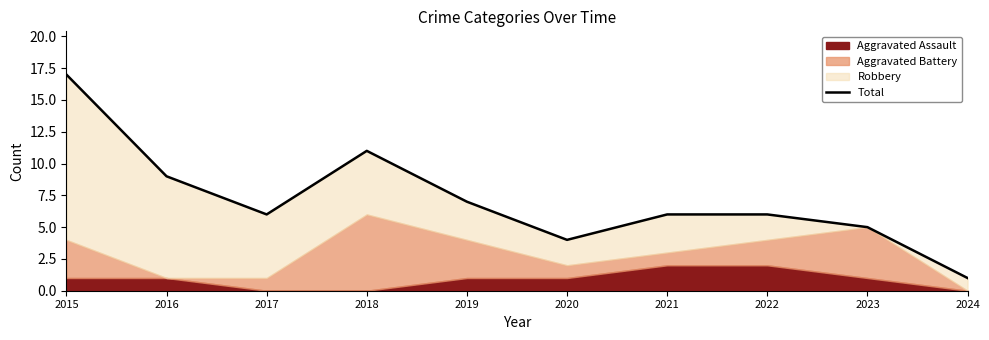

At which category does the data reach its first local valley?

2017